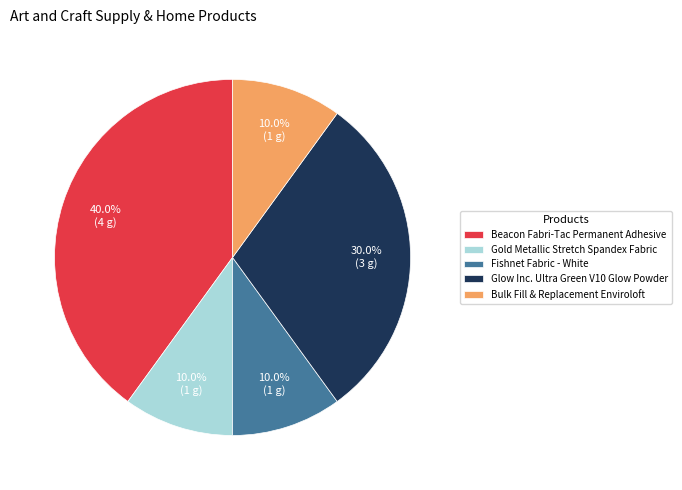

To the nearest percent, what portion does Gold Metallic Stretch Spandex Fabric represent?

10%